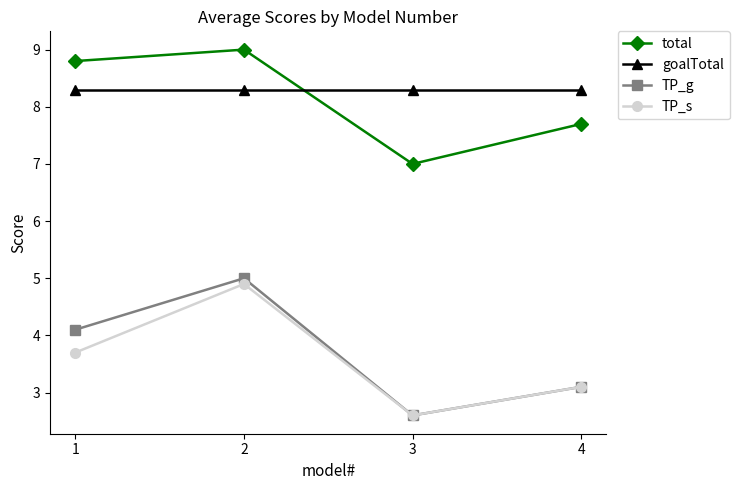

What is the sum of all TP_g values?

14.8